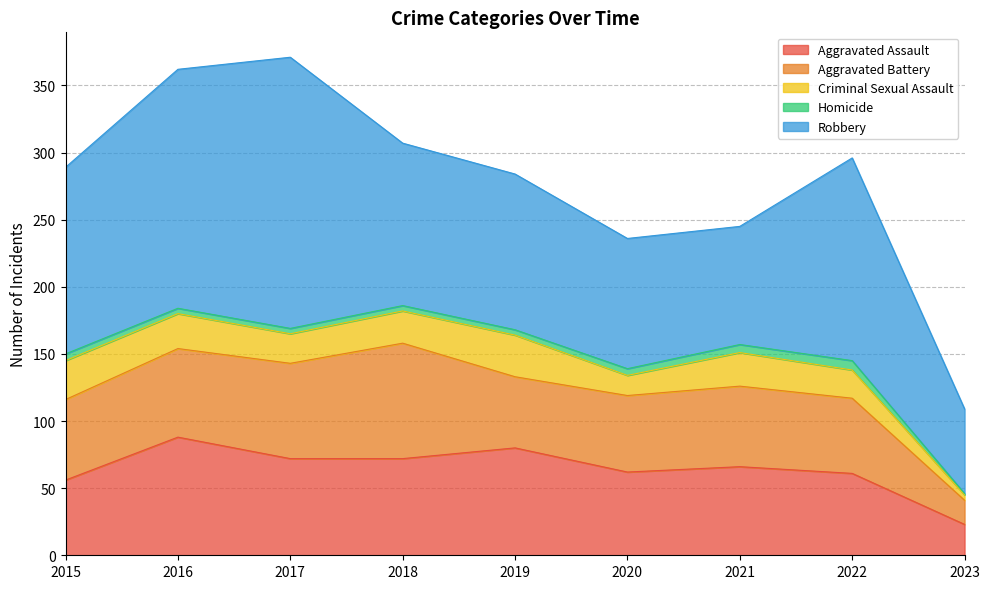

What is the difference between the Criminal Sexual Assault values at 2019 and 2018?

7